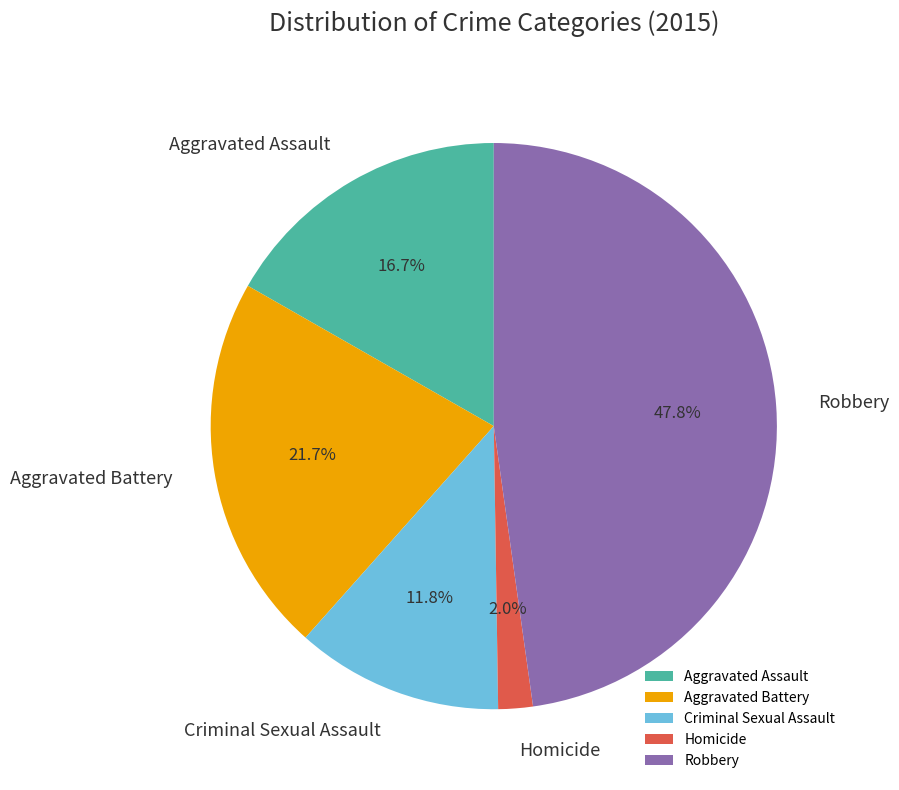

Is there a majority slice in this chart?

No